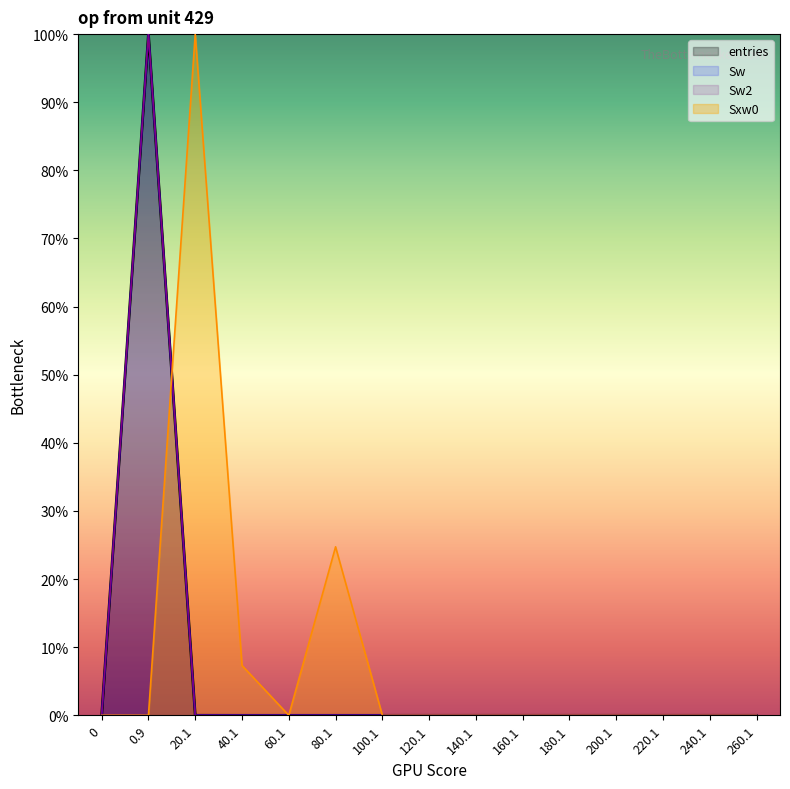

Is the value of Sw at 120.1 greater than the value of Sw2 at 0?

No